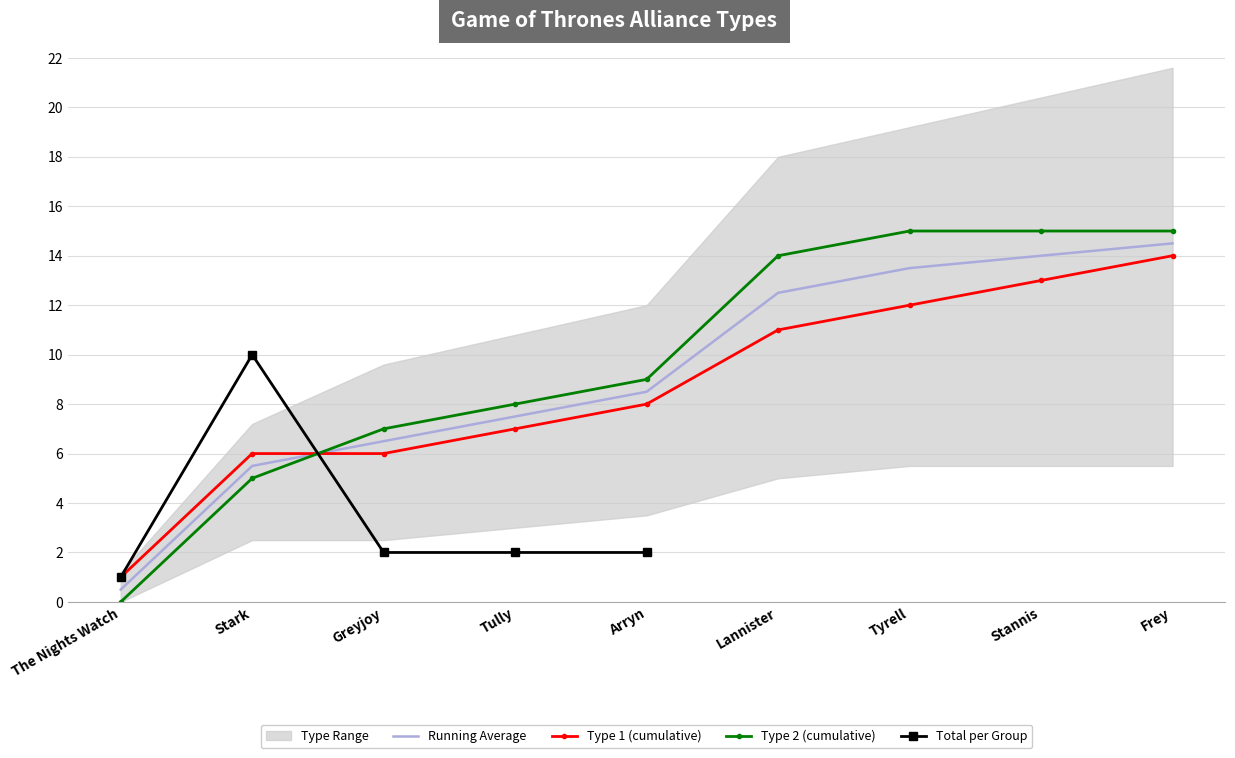

Is the value of Type 1 (cumulative) at Frey greater than the value of Type 2 (cumulative) at Tully?

Yes